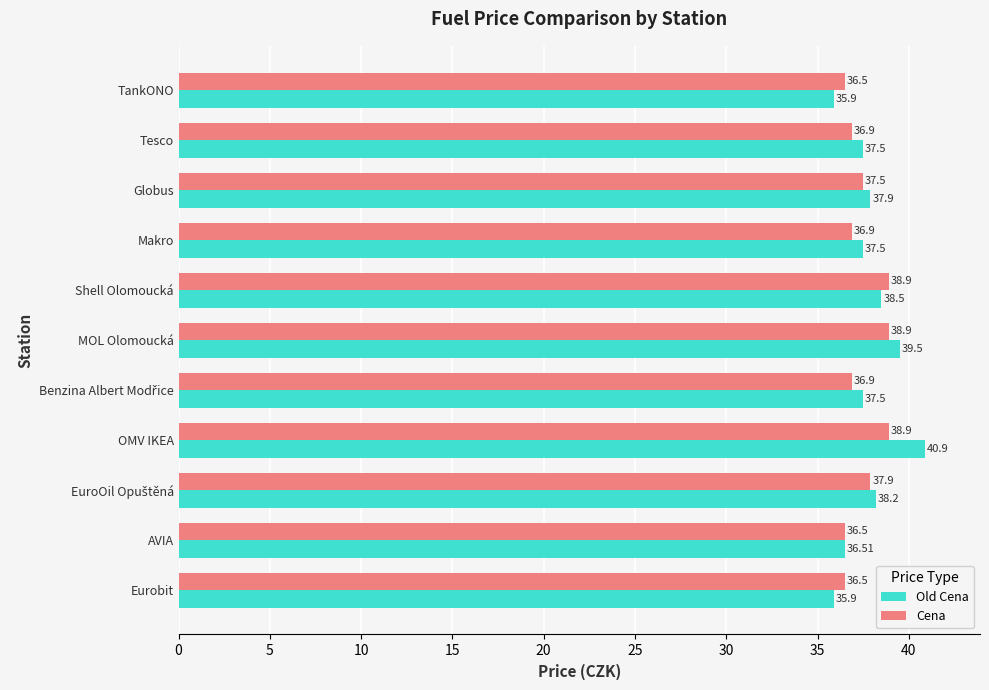

At which label does Old Cena reach its peak?

OMV IKEA